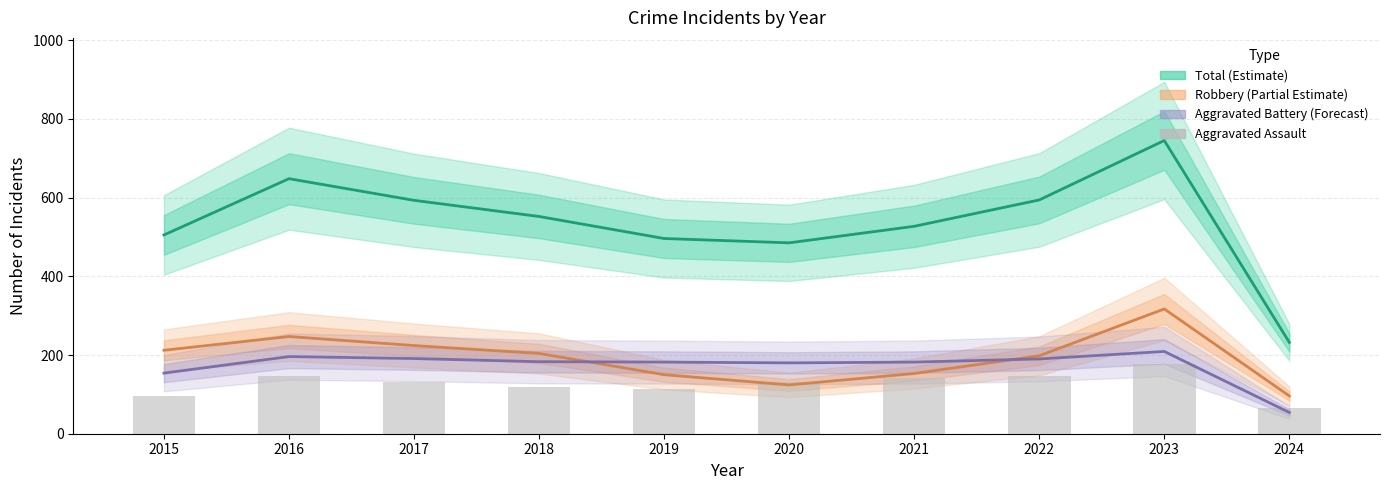

Which label corresponds to the smallest value in the chart?

2024